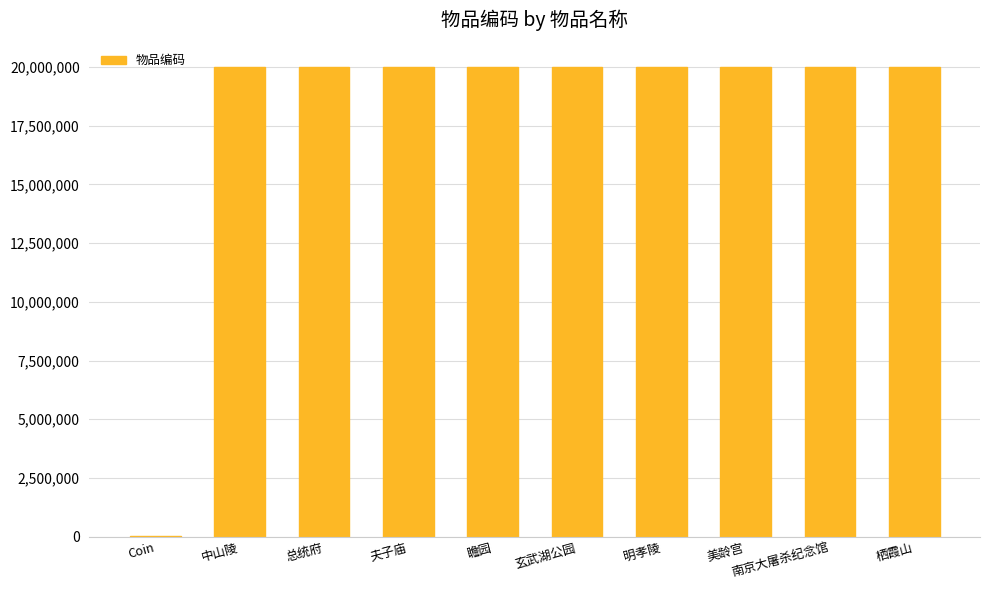

True or false: the data shows 20010002 at 总统府.

True